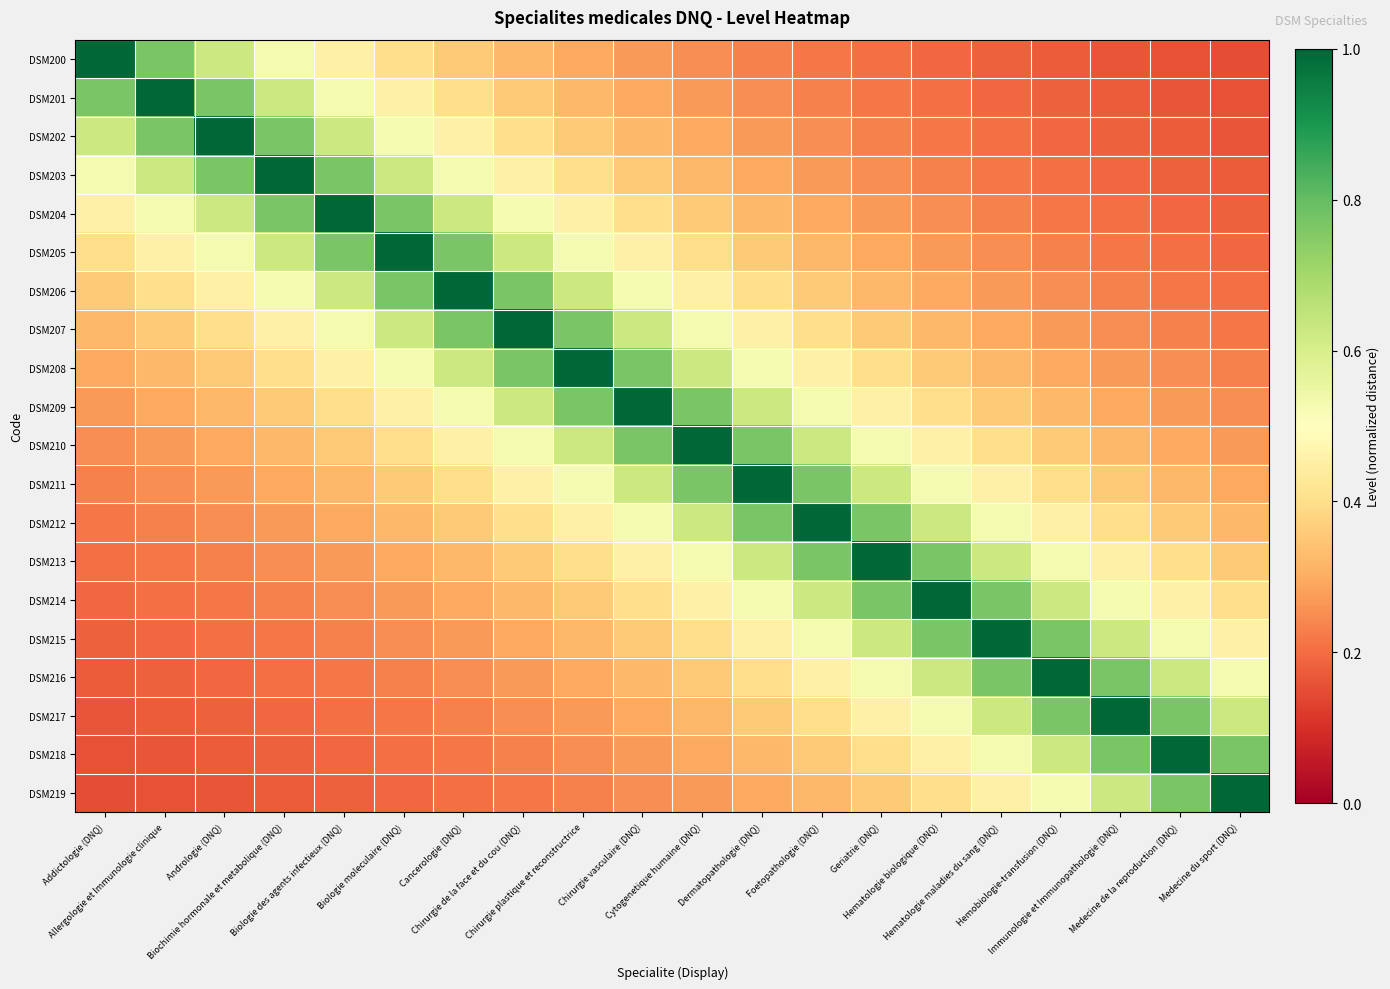

Reading left to right, transcribe all the data shown in this chart.

DSM200: Addictologie (DNQ)=1.0	Allergologie et Immunologie clinique=0.8	Andrologie (DNQ)=0.6	Biochimie hormonale et metabolique (DNQ)=0.5	Biologie des agents infectieux (DNQ)=0.5	Biologie moleculaire (DNQ)=0.4	Cancerologie (DNQ)=0.4	Chirurgie de la face et du cou (DNQ)=0.3	Chirurgie plastique et reconstructrice=0.3	Chirurgie vasculaire (DNQ)=0.3	Cytogenetique humaine (DNQ)=0.2	Dermatopathologie (DNQ)=0.2	Foetopathologie (DNQ)=0.2	Geriatrie (DNQ)=0.2	Hematologie biologique (DNQ)=0.2	Hematologie maladies du sang (DNQ)=0.2	Hemobiologie-transfusion (DNQ)=0.2	Immunologie et Immunopathologie (DNQ)=0.2	Medecine de la reproduction (DNQ)=0.2	Medecine du sport (DNQ)=0.1
DSM201: Addictologie (DNQ)=0.8	Allergologie et Immunologie clinique=1.0	Andrologie (DNQ)=0.8	Biochimie hormonale et metabolique (DNQ)=0.6	Biologie des agents infectieux (DNQ)=0.5	Biologie moleculaire (DNQ)=0.5	Cancerologie (DNQ)=0.4	Chirurgie de la face et du cou (DNQ)=0.4	Chirurgie plastique et reconstructrice=0.3	Chirurgie vasculaire (DNQ)=0.3	Cytogenetique humaine (DNQ)=0.3	Dermatopathologie (DNQ)=0.2	Foetopathologie (DNQ)=0.2	Geriatrie (DNQ)=0.2	Hematologie biologique (DNQ)=0.2	Hematologie maladies du sang (DNQ)=0.2	Hemobiologie-transfusion (DNQ)=0.2	Immunologie et Immunopathologie (DNQ)=0.2	Medecine de la reproduction (DNQ)=0.2	Medecine du sport (DNQ)=0.2
DSM202: Addictologie (DNQ)=0.6	Allergologie et Immunologie clinique=0.8	Andrologie (DNQ)=1.0	Biochimie hormonale et metabolique (DNQ)=0.8	Biologie des agents infectieux (DNQ)=0.6	Biologie moleculaire (DNQ)=0.5	Cancerologie (DNQ)=0.5	Chirurgie de la face et du cou (DNQ)=0.4	Chirurgie plastique et reconstructrice=0.4	Chirurgie vasculaire (DNQ)=0.3	Cytogenetique humaine (DNQ)=0.3	Dermatopathologie (DNQ)=0.3	Foetopathologie (DNQ)=0.2	Geriatrie (DNQ)=0.2	Hematologie biologique (DNQ)=0.2	Hematologie maladies du sang (DNQ)=0.2	Hemobiologie-transfusion (DNQ)=0.2	Immunologie et Immunopathologie (DNQ)=0.2	Medecine de la reproduction (DNQ)=0.2	Medecine du sport (DNQ)=0.2
DSM203: Addictologie (DNQ)=0.5	Allergologie et Immunologie clinique=0.6	Andrologie (DNQ)=0.8	Biochimie hormonale et metabolique (DNQ)=1.0	Biologie des agents infectieux (DNQ)=0.8	Biologie moleculaire (DNQ)=0.6	Cancerologie (DNQ)=0.5	Chirurgie de la face et du cou (DNQ)=0.5	Chirurgie plastique et reconstructrice=0.4	Chirurgie vasculaire (DNQ)=0.4	Cytogenetique humaine (DNQ)=0.3	Dermatopathologie (DNQ)=0.3	Foetopathologie (DNQ)=0.3	Geriatrie (DNQ)=0.2	Hematologie biologique (DNQ)=0.2	Hematologie maladies du sang (DNQ)=0.2	Hemobiologie-transfusion (DNQ)=0.2	Immunologie et Immunopathologie (DNQ)=0.2	Medecine de la reproduction (DNQ)=0.2	Medecine du sport (DNQ)=0.2
DSM204: Addictologie (DNQ)=0.5	Allergologie et Immunologie clinique=0.5	Andrologie (DNQ)=0.6	Biochimie hormonale et metabolique (DNQ)=0.8	Biologie des agents infectieux (DNQ)=1.0	Biologie moleculaire (DNQ)=0.8	Cancerologie (DNQ)=0.6	Chirurgie de la face et du cou (DNQ)=0.5	Chirurgie plastique et reconstructrice=0.5	Chirurgie vasculaire (DNQ)=0.4	Cytogenetique humaine (DNQ)=0.4	Dermatopathologie (DNQ)=0.3	Foetopathologie (DNQ)=0.3	Geriatrie (DNQ)=0.3	Hematologie biologique (DNQ)=0.2	Hematologie maladies du sang (DNQ)=0.2	Hemobiologie-transfusion (DNQ)=0.2	Immunologie et Immunopathologie (DNQ)=0.2	Medecine de la reproduction (DNQ)=0.2	Medecine du sport (DNQ)=0.2
DSM205: Addictologie (DNQ)=0.4	Allergologie et Immunologie clinique=0.5	Andrologie (DNQ)=0.5	Biochimie hormonale et metabolique (DNQ)=0.6	Biologie des agents infectieux (DNQ)=0.8	Biologie moleculaire (DNQ)=1.0	Cancerologie (DNQ)=0.8	Chirurgie de la face et du cou (DNQ)=0.6	Chirurgie plastique et reconstructrice=0.5	Chirurgie vasculaire (DNQ)=0.5	Cytogenetique humaine (DNQ)=0.4	Dermatopathologie (DNQ)=0.4	Foetopathologie (DNQ)=0.3	Geriatrie (DNQ)=0.3	Hematologie biologique (DNQ)=0.3	Hematologie maladies du sang (DNQ)=0.2	Hemobiologie-transfusion (DNQ)=0.2	Immunologie et Immunopathologie (DNQ)=0.2	Medecine de la reproduction (DNQ)=0.2	Medecine du sport (DNQ)=0.2
DSM206: Addictologie (DNQ)=0.4	Allergologie et Immunologie clinique=0.4	Andrologie (DNQ)=0.5	Biochimie hormonale et metabolique (DNQ)=0.5	Biologie des agents infectieux (DNQ)=0.6	Biologie moleculaire (DNQ)=0.8	Cancerologie (DNQ)=1.0	Chirurgie de la face et du cou (DNQ)=0.8	Chirurgie plastique et reconstructrice=0.6	Chirurgie vasculaire (DNQ)=0.5	Cytogenetique humaine (DNQ)=0.5	Dermatopathologie (DNQ)=0.4	Foetopathologie (DNQ)=0.4	Geriatrie (DNQ)=0.3	Hematologie biologique (DNQ)=0.3	Hematologie maladies du sang (DNQ)=0.3	Hemobiologie-transfusion (DNQ)=0.2	Immunologie et Immunopathologie (DNQ)=0.2	Medecine de la reproduction (DNQ)=0.2	Medecine du sport (DNQ)=0.2
DSM207: Addictologie (DNQ)=0.3	Allergologie et Immunologie clinique=0.4	Andrologie (DNQ)=0.4	Biochimie hormonale et metabolique (DNQ)=0.5	Biologie des agents infectieux (DNQ)=0.5	Biologie moleculaire (DNQ)=0.6	Cancerologie (DNQ)=0.8	Chirurgie de la face et du cou (DNQ)=1.0	Chirurgie plastique et reconstructrice=0.8	Chirurgie vasculaire (DNQ)=0.6	Cytogenetique humaine (DNQ)=0.5	Dermatopathologie (DNQ)=0.5	Foetopathologie (DNQ)=0.4	Geriatrie (DNQ)=0.4	Hematologie biologique (DNQ)=0.3	Hematologie maladies du sang (DNQ)=0.3	Hemobiologie-transfusion (DNQ)=0.3	Immunologie et Immunopathologie (DNQ)=0.2	Medecine de la reproduction (DNQ)=0.2	Medecine du sport (DNQ)=0.2
DSM208: Addictologie (DNQ)=0.3	Allergologie et Immunologie clinique=0.3	Andrologie (DNQ)=0.4	Biochimie hormonale et metabolique (DNQ)=0.4	Biologie des agents infectieux (DNQ)=0.5	Biologie moleculaire (DNQ)=0.5	Cancerologie (DNQ)=0.6	Chirurgie de la face et du cou (DNQ)=0.8	Chirurgie plastique et reconstructrice=1.0	Chirurgie vasculaire (DNQ)=0.8	Cytogenetique humaine (DNQ)=0.6	Dermatopathologie (DNQ)=0.5	Foetopathologie (DNQ)=0.5	Geriatrie (DNQ)=0.4	Hematologie biologique (DNQ)=0.4	Hematologie maladies du sang (DNQ)=0.3	Hemobiologie-transfusion (DNQ)=0.3	Immunologie et Immunopathologie (DNQ)=0.3	Medecine de la reproduction (DNQ)=0.2	Medecine du sport (DNQ)=0.2
DSM209: Addictologie (DNQ)=0.3	Allergologie et Immunologie clinique=0.3	Andrologie (DNQ)=0.3	Biochimie hormonale et metabolique (DNQ)=0.4	Biologie des agents infectieux (DNQ)=0.4	Biologie moleculaire (DNQ)=0.5	Cancerologie (DNQ)=0.5	Chirurgie de la face et du cou (DNQ)=0.6	Chirurgie plastique et reconstructrice=0.8	Chirurgie vasculaire (DNQ)=1.0	Cytogenetique humaine (DNQ)=0.8	Dermatopathologie (DNQ)=0.6	Foetopathologie (DNQ)=0.5	Geriatrie (DNQ)=0.5	Hematologie biologique (DNQ)=0.4	Hematologie maladies du sang (DNQ)=0.4	Hemobiologie-transfusion (DNQ)=0.3	Immunologie et Immunopathologie (DNQ)=0.3	Medecine de la reproduction (DNQ)=0.3	Medecine du sport (DNQ)=0.2
DSM210: Addictologie (DNQ)=0.2	Allergologie et Immunologie clinique=0.3	Andrologie (DNQ)=0.3	Biochimie hormonale et metabolique (DNQ)=0.3	Biologie des agents infectieux (DNQ)=0.4	Biologie moleculaire (DNQ)=0.4	Cancerologie (DNQ)=0.5	Chirurgie de la face et du cou (DNQ)=0.5	Chirurgie plastique et reconstructrice=0.6	Chirurgie vasculaire (DNQ)=0.8	Cytogenetique humaine (DNQ)=1.0	Dermatopathologie (DNQ)=0.8	Foetopathologie (DNQ)=0.6	Geriatrie (DNQ)=0.5	Hematologie biologique (DNQ)=0.5	Hematologie maladies du sang (DNQ)=0.4	Hemobiologie-transfusion (DNQ)=0.4	Immunologie et Immunopathologie (DNQ)=0.3	Medecine de la reproduction (DNQ)=0.3	Medecine du sport (DNQ)=0.3
DSM211: Addictologie (DNQ)=0.2	Allergologie et Immunologie clinique=0.2	Andrologie (DNQ)=0.3	Biochimie hormonale et metabolique (DNQ)=0.3	Biologie des agents infectieux (DNQ)=0.3	Biologie moleculaire (DNQ)=0.4	Cancerologie (DNQ)=0.4	Chirurgie de la face et du cou (DNQ)=0.5	Chirurgie plastique et reconstructrice=0.5	Chirurgie vasculaire (DNQ)=0.6	Cytogenetique humaine (DNQ)=0.8	Dermatopathologie (DNQ)=1.0	Foetopathologie (DNQ)=0.8	Geriatrie (DNQ)=0.6	Hematologie biologique (DNQ)=0.5	Hematologie maladies du sang (DNQ)=0.5	Hemobiologie-transfusion (DNQ)=0.4	Immunologie et Immunopathologie (DNQ)=0.4	Medecine de la reproduction (DNQ)=0.3	Medecine du sport (DNQ)=0.3
DSM212: Addictologie (DNQ)=0.2	Allergologie et Immunologie clinique=0.2	Andrologie (DNQ)=0.2	Biochimie hormonale et metabolique (DNQ)=0.3	Biologie des agents infectieux (DNQ)=0.3	Biologie moleculaire (DNQ)=0.3	Cancerologie (DNQ)=0.4	Chirurgie de la face et du cou (DNQ)=0.4	Chirurgie plastique et reconstructrice=0.5	Chirurgie vasculaire (DNQ)=0.5	Cytogenetique humaine (DNQ)=0.6	Dermatopathologie (DNQ)=0.8	Foetopathologie (DNQ)=1.0	Geriatrie (DNQ)=0.8	Hematologie biologique (DNQ)=0.6	Hematologie maladies du sang (DNQ)=0.5	Hemobiologie-transfusion (DNQ)=0.5	Immunologie et Immunopathologie (DNQ)=0.4	Medecine de la reproduction (DNQ)=0.4	Medecine du sport (DNQ)=0.3
DSM213: Addictologie (DNQ)=0.2	Allergologie et Immunologie clinique=0.2	Andrologie (DNQ)=0.2	Biochimie hormonale et metabolique (DNQ)=0.2	Biologie des agents infectieux (DNQ)=0.3	Biologie moleculaire (DNQ)=0.3	Cancerologie (DNQ)=0.3	Chirurgie de la face et du cou (DNQ)=0.4	Chirurgie plastique et reconstructrice=0.4	Chirurgie vasculaire (DNQ)=0.5	Cytogenetique humaine (DNQ)=0.5	Dermatopathologie (DNQ)=0.6	Foetopathologie (DNQ)=0.8	Geriatrie (DNQ)=1.0	Hematologie biologique (DNQ)=0.8	Hematologie maladies du sang (DNQ)=0.6	Hemobiologie-transfusion (DNQ)=0.5	Immunologie et Immunopathologie (DNQ)=0.5	Medecine de la reproduction (DNQ)=0.4	Medecine du sport (DNQ)=0.4
DSM214: Addictologie (DNQ)=0.2	Allergologie et Immunologie clinique=0.2	Andrologie (DNQ)=0.2	Biochimie hormonale et metabolique (DNQ)=0.2	Biologie des agents infectieux (DNQ)=0.2	Biologie moleculaire (DNQ)=0.3	Cancerologie (DNQ)=0.3	Chirurgie de la face et du cou (DNQ)=0.3	Chirurgie plastique et reconstructrice=0.4	Chirurgie vasculaire (DNQ)=0.4	Cytogenetique humaine (DNQ)=0.5	Dermatopathologie (DNQ)=0.5	Foetopathologie (DNQ)=0.6	Geriatrie (DNQ)=0.8	Hematologie biologique (DNQ)=1.0	Hematologie maladies du sang (DNQ)=0.8	Hemobiologie-transfusion (DNQ)=0.6	Immunologie et Immunopathologie (DNQ)=0.5	Medecine de la reproduction (DNQ)=0.5	Medecine du sport (DNQ)=0.4
DSM215: Addictologie (DNQ)=0.2	Allergologie et Immunologie clinique=0.2	Andrologie (DNQ)=0.2	Biochimie hormonale et metabolique (DNQ)=0.2	Biologie des agents infectieux (DNQ)=0.2	Biologie moleculaire (DNQ)=0.2	Cancerologie (DNQ)=0.3	Chirurgie de la face et du cou (DNQ)=0.3	Chirurgie plastique et reconstructrice=0.3	Chirurgie vasculaire (DNQ)=0.4	Cytogenetique humaine (DNQ)=0.4	Dermatopathologie (DNQ)=0.5	Foetopathologie (DNQ)=0.5	Geriatrie (DNQ)=0.6	Hematologie biologique (DNQ)=0.8	Hematologie maladies du sang (DNQ)=1.0	Hemobiologie-transfusion (DNQ)=0.8	Immunologie et Immunopathologie (DNQ)=0.6	Medecine de la reproduction (DNQ)=0.5	Medecine du sport (DNQ)=0.5
DSM216: Addictologie (DNQ)=0.2	Allergologie et Immunologie clinique=0.2	Andrologie (DNQ)=0.2	Biochimie hormonale et metabolique (DNQ)=0.2	Biologie des agents infectieux (DNQ)=0.2	Biologie moleculaire (DNQ)=0.2	Cancerologie (DNQ)=0.2	Chirurgie de la face et du cou (DNQ)=0.3	Chirurgie plastique et reconstructrice=0.3	Chirurgie vasculaire (DNQ)=0.3	Cytogenetique humaine (DNQ)=0.4	Dermatopathologie (DNQ)=0.4	Foetopathologie (DNQ)=0.5	Geriatrie (DNQ)=0.5	Hematologie biologique (DNQ)=0.6	Hematologie maladies du sang (DNQ)=0.8	Hemobiologie-transfusion (DNQ)=1.0	Immunologie et Immunopathologie (DNQ)=0.8	Medecine de la reproduction (DNQ)=0.6	Medecine du sport (DNQ)=0.5
DSM217: Addictologie (DNQ)=0.2	Allergologie et Immunologie clinique=0.2	Andrologie (DNQ)=0.2	Biochimie hormonale et metabolique (DNQ)=0.2	Biologie des agents infectieux (DNQ)=0.2	Biologie moleculaire (DNQ)=0.2	Cancerologie (DNQ)=0.2	Chirurgie de la face et du cou (DNQ)=0.2	Chirurgie plastique et reconstructrice=0.3	Chirurgie vasculaire (DNQ)=0.3	Cytogenetique humaine (DNQ)=0.3	Dermatopathologie (DNQ)=0.4	Foetopathologie (DNQ)=0.4	Geriatrie (DNQ)=0.5	Hematologie biologique (DNQ)=0.5	Hematologie maladies du sang (DNQ)=0.6	Hemobiologie-transfusion (DNQ)=0.8	Immunologie et Immunopathologie (DNQ)=1.0	Medecine de la reproduction (DNQ)=0.8	Medecine du sport (DNQ)=0.6
DSM218: Addictologie (DNQ)=0.2	Allergologie et Immunologie clinique=0.2	Andrologie (DNQ)=0.2	Biochimie hormonale et metabolique (DNQ)=0.2	Biologie des agents infectieux (DNQ)=0.2	Biologie moleculaire (DNQ)=0.2	Cancerologie (DNQ)=0.2	Chirurgie de la face et du cou (DNQ)=0.2	Chirurgie plastique et reconstructrice=0.2	Chirurgie vasculaire (DNQ)=0.3	Cytogenetique humaine (DNQ)=0.3	Dermatopathologie (DNQ)=0.3	Foetopathologie (DNQ)=0.4	Geriatrie (DNQ)=0.4	Hematologie biologique (DNQ)=0.5	Hematologie maladies du sang (DNQ)=0.5	Hemobiologie-transfusion (DNQ)=0.6	Immunologie et Immunopathologie (DNQ)=0.8	Medecine de la reproduction (DNQ)=1.0	Medecine du sport (DNQ)=0.8
DSM219: Addictologie (DNQ)=0.1	Allergologie et Immunologie clinique=0.2	Andrologie (DNQ)=0.2	Biochimie hormonale et metabolique (DNQ)=0.2	Biologie des agents infectieux (DNQ)=0.2	Biologie moleculaire (DNQ)=0.2	Cancerologie (DNQ)=0.2	Chirurgie de la face et du cou (DNQ)=0.2	Chirurgie plastique et reconstructrice=0.2	Chirurgie vasculaire (DNQ)=0.2	Cytogenetique humaine (DNQ)=0.3	Dermatopathologie (DNQ)=0.3	Foetopathologie (DNQ)=0.3	Geriatrie (DNQ)=0.4	Hematologie biologique (DNQ)=0.4	Hematologie maladies du sang (DNQ)=0.5	Hemobiologie-transfusion (DNQ)=0.5	Immunologie et Immunopathologie (DNQ)=0.6	Medecine de la reproduction (DNQ)=0.8	Medecine du sport (DNQ)=1.0